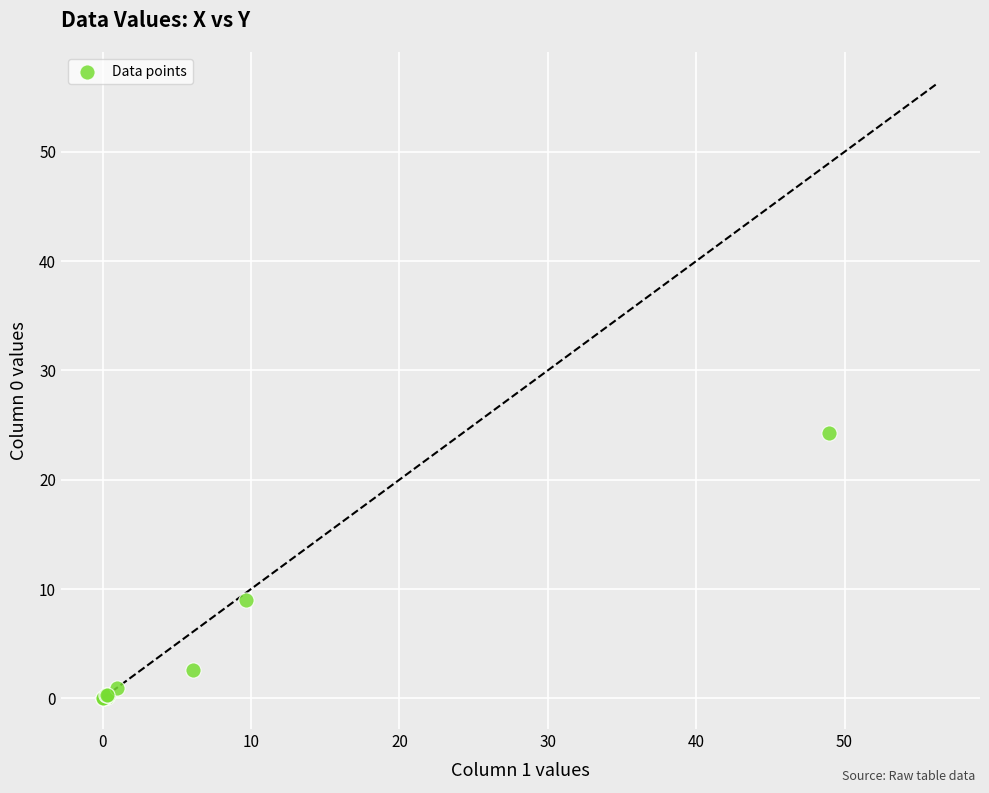

What Y value in the scatter plot is closest to 12?

9.0